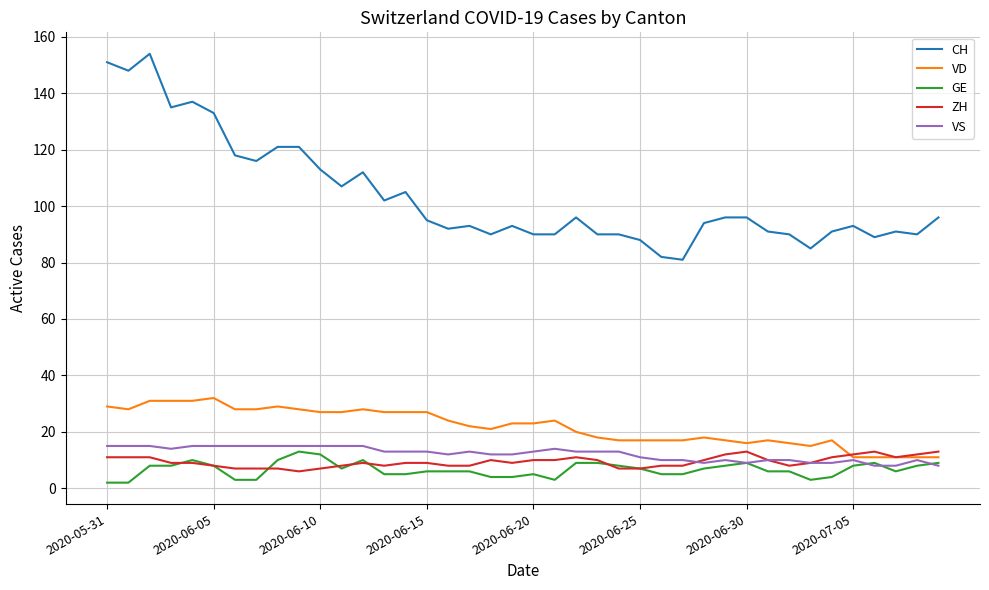

Which series has the largest range (max minus min)?

CH